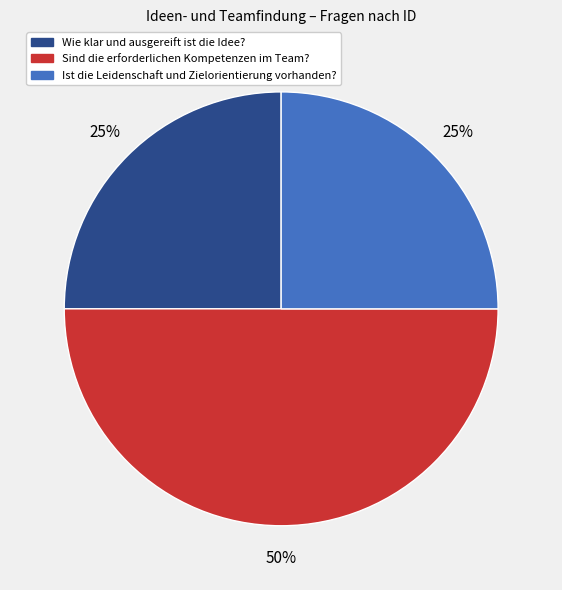

The Sind die erforderlichen Kompetenzen im Team? slice represents 39% of the pie. True or false?

False